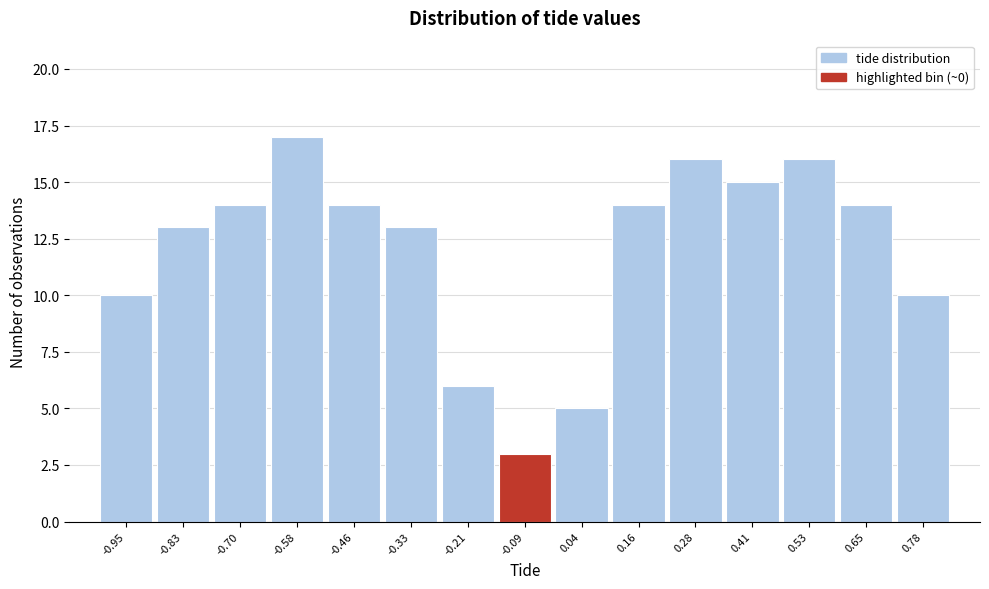

Reading left to right, transcribe all the data shown in this chart.

10	13	14	17	14	13	6	3	5	14	16	15	16	14	10